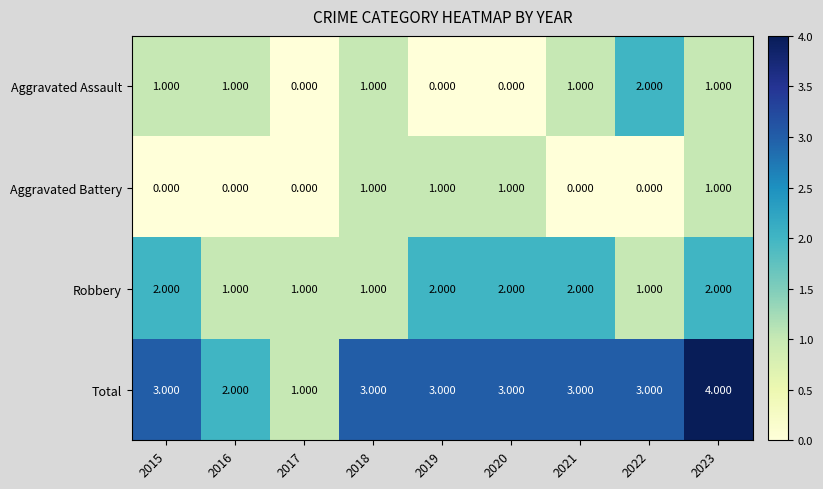

Which series has the largest total across all categories?

Total